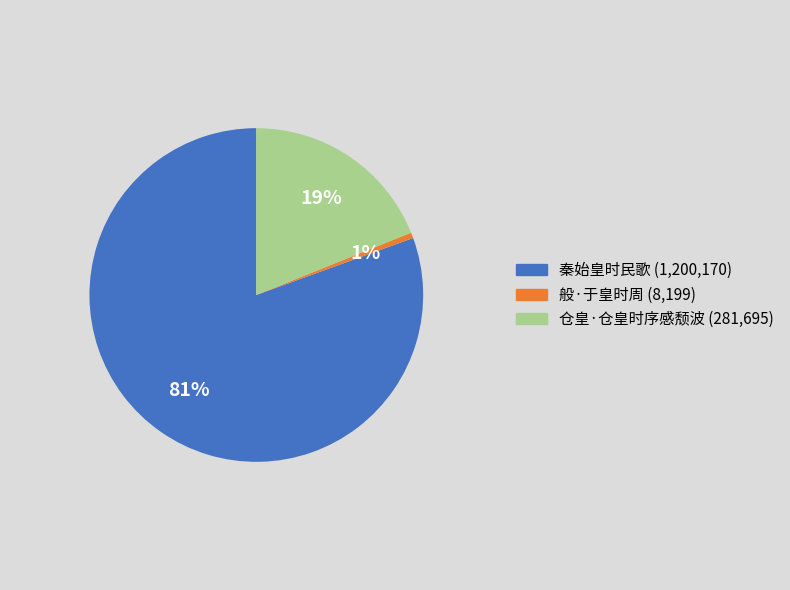

To the nearest percent, what is the average slice percentage?

33%